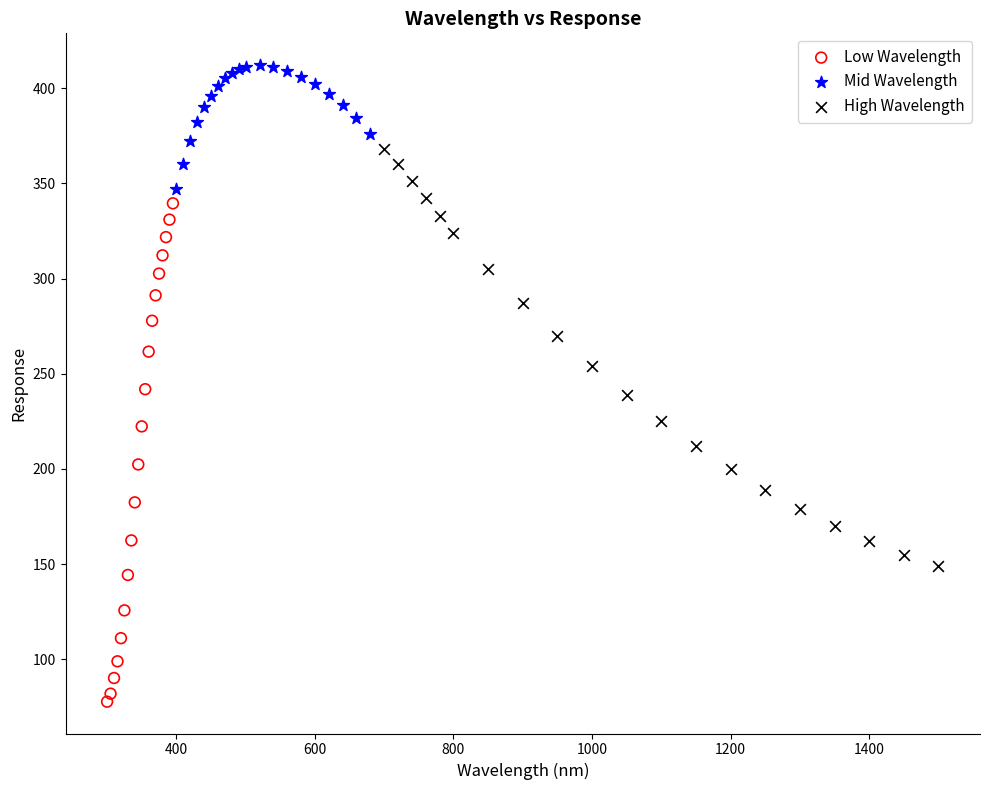

Which series has the widest spread of Y values?

Low Wavelength